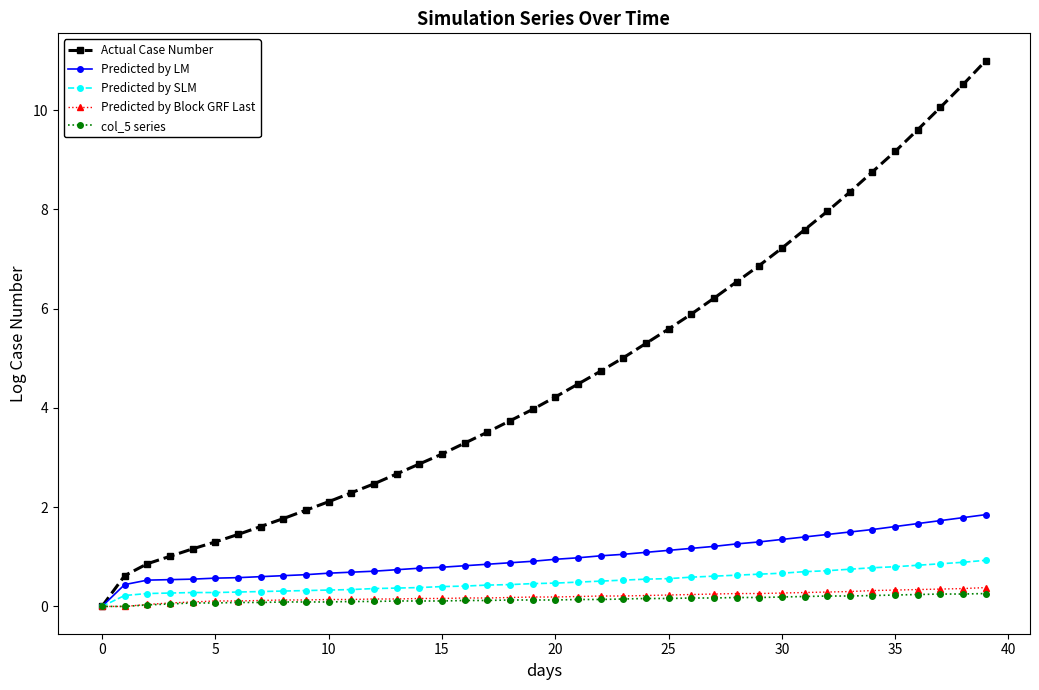

Which series has the largest range (max minus min)?

Actual Case Number